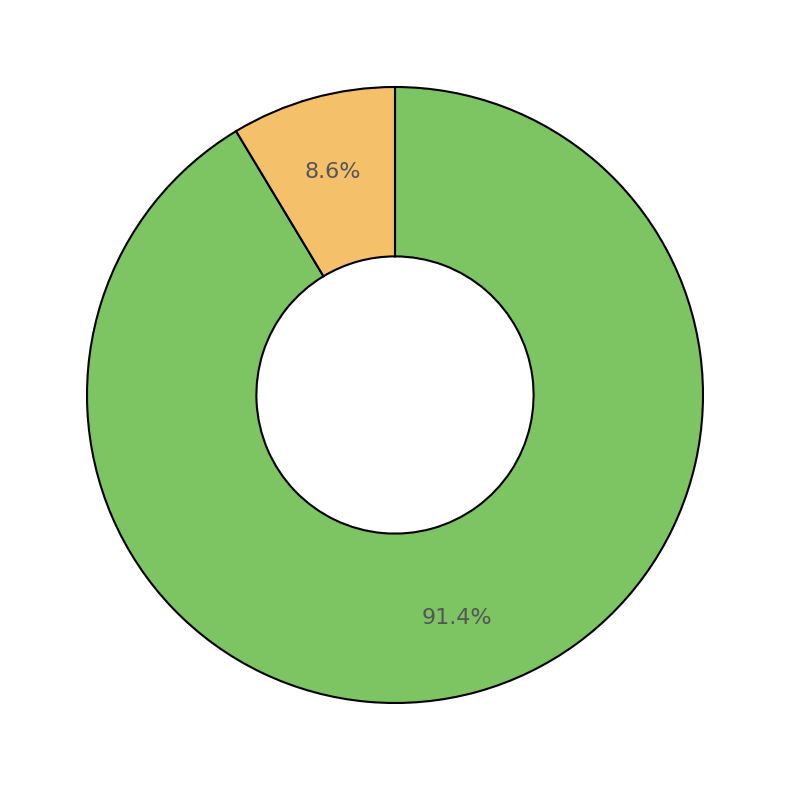

Does any single category account for the majority?

Yes